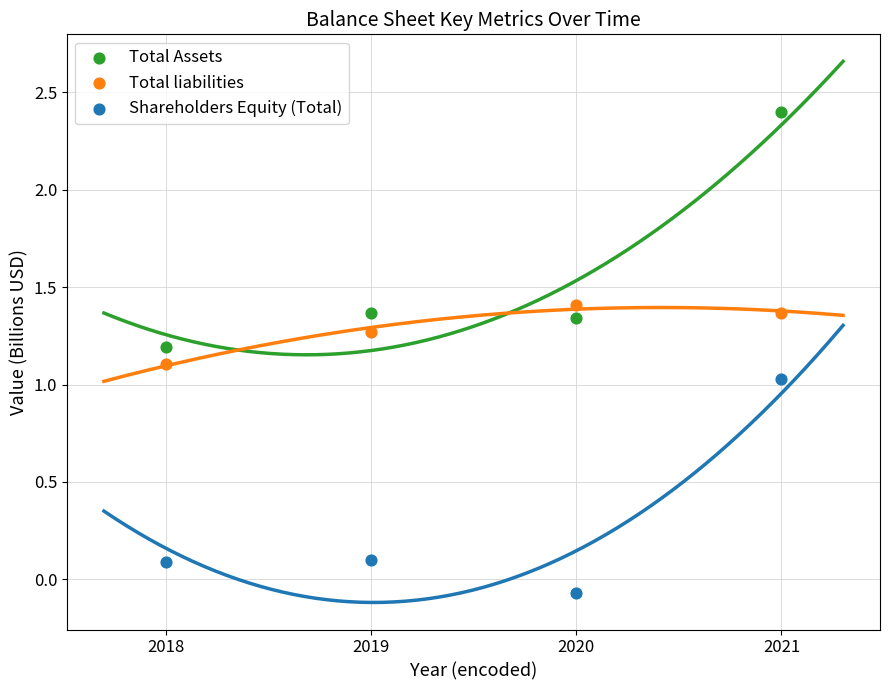

Which series reaches the maximum Y coordinate?

Total Assets